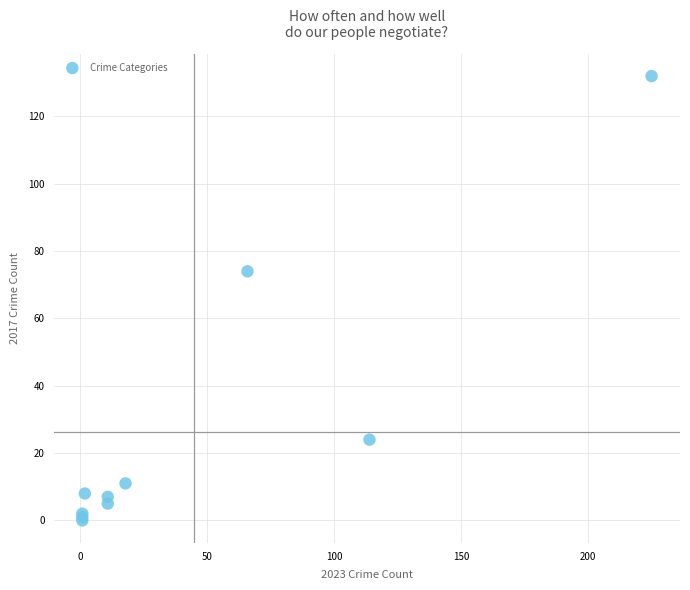

What Y value in the scatter plot is closest to 66?

74